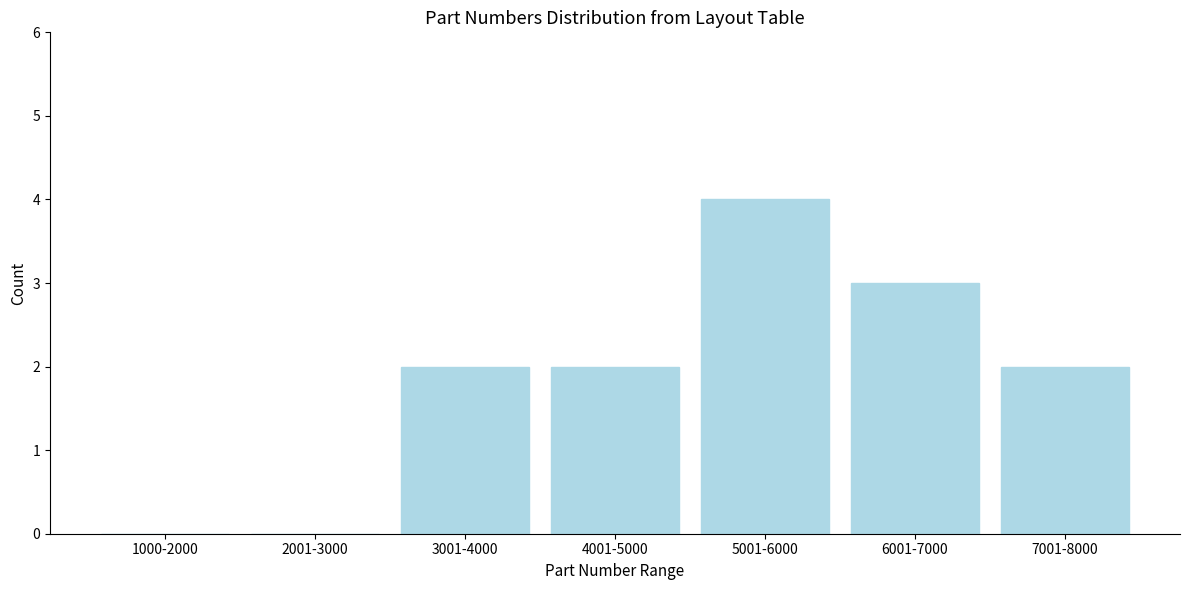

Reading right to left, extract all data points from this chart.

7001-8000=2	6001-7000=3	5001-6000=4	4001-5000=2	3001-4000=2	2001-3000=0	1000-2000=0